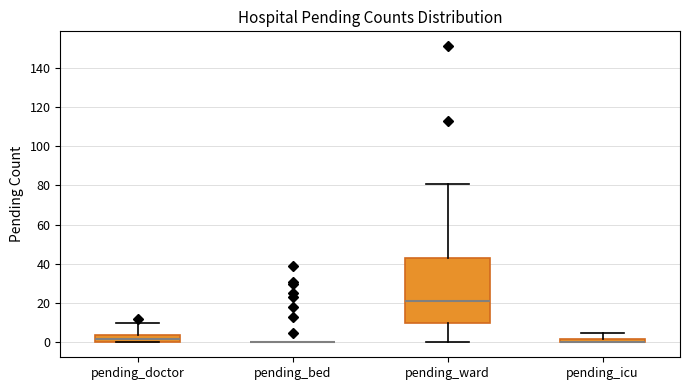

Where does the upper whisker of the box for pending_doctor end on the y-axis? The values are not printed on the chart, so give them approximately, as read against the axis.

10